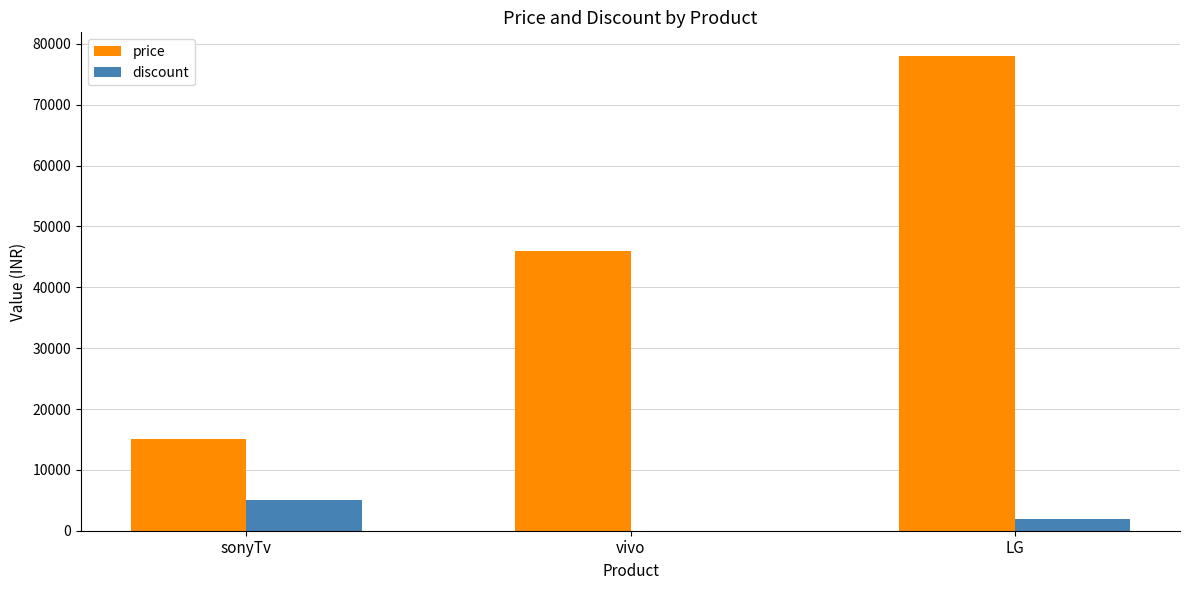

What is the greatest value displayed?

78000